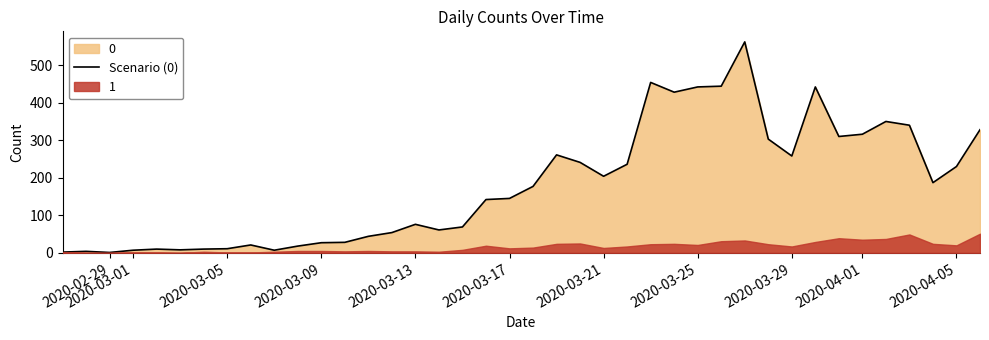

Reading right to left, what are all the values shown in this chart?

328	230	187	340	350	316	310	442	258	303	562	444	442	428	454	236	204	241	261	177	145	142	69	61	76	54	44	28	27	18	7	21	11	10	8	10	7	1	4	2